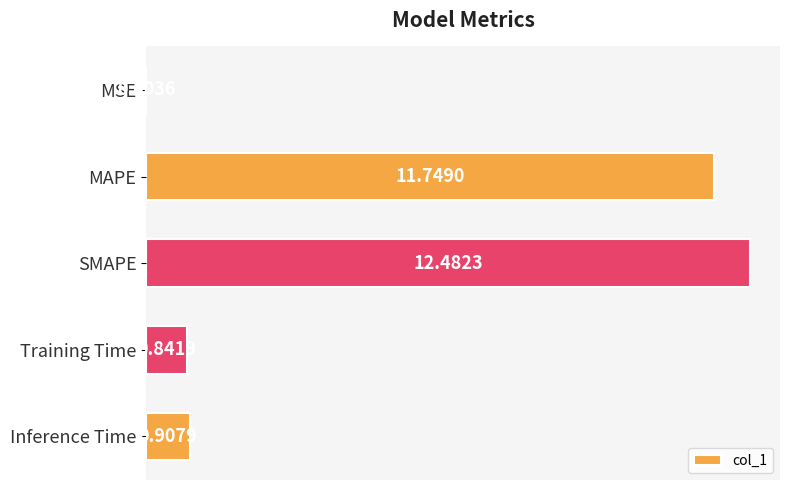

What is the sum of all values?

26.0